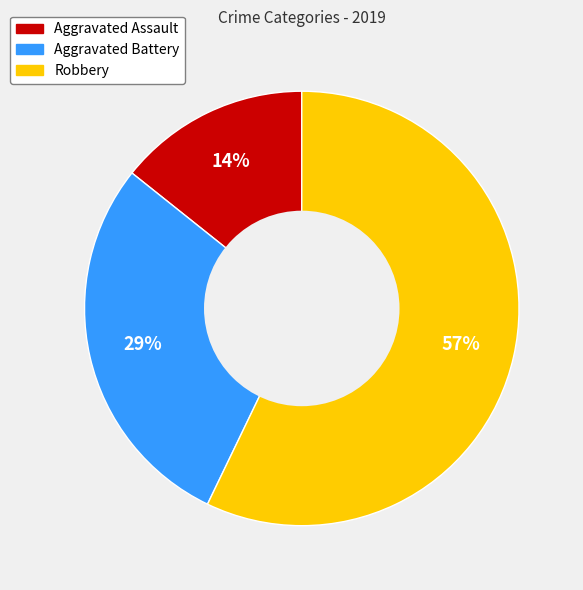

What is the ratio of the value at Robbery to the value at Aggravated Battery?

2.0